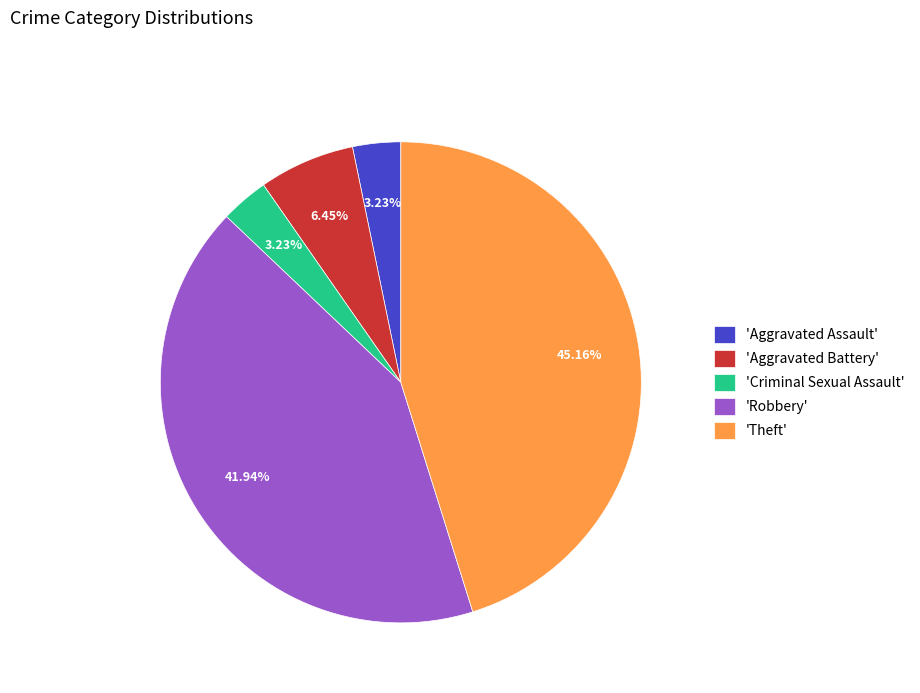

What is the largest slice in the pie chart?

'Theft'